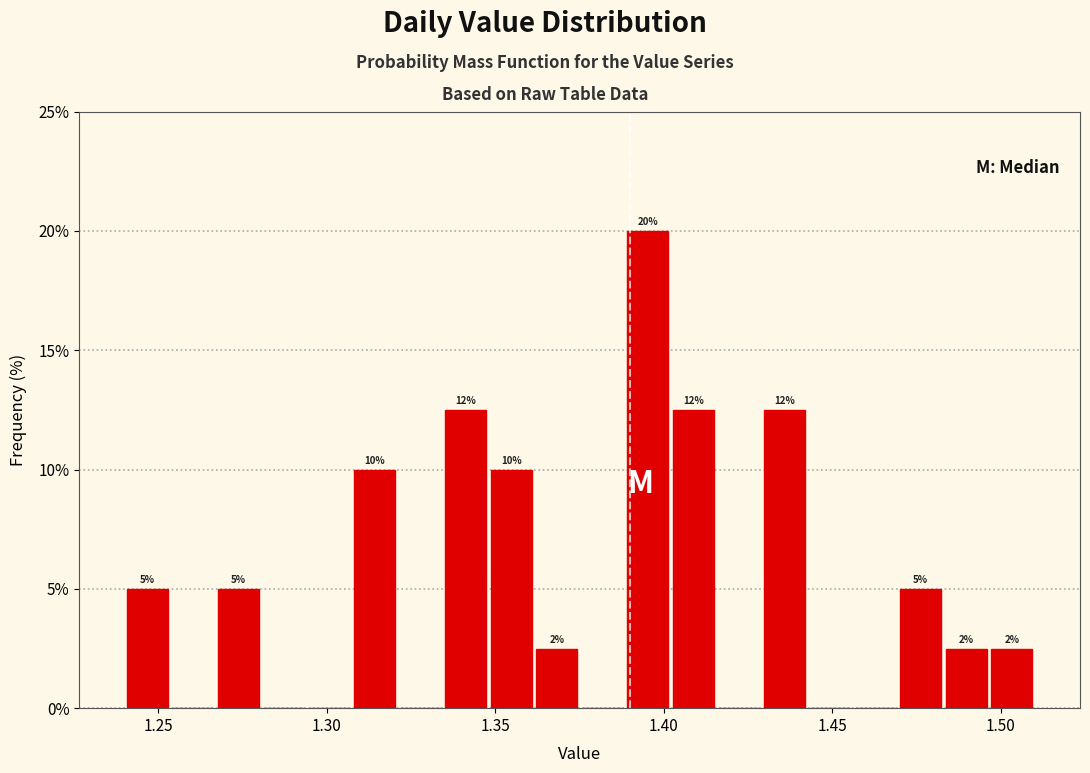

Read against the x-axis, roughly where is the centre of the tallest bar?

1.395